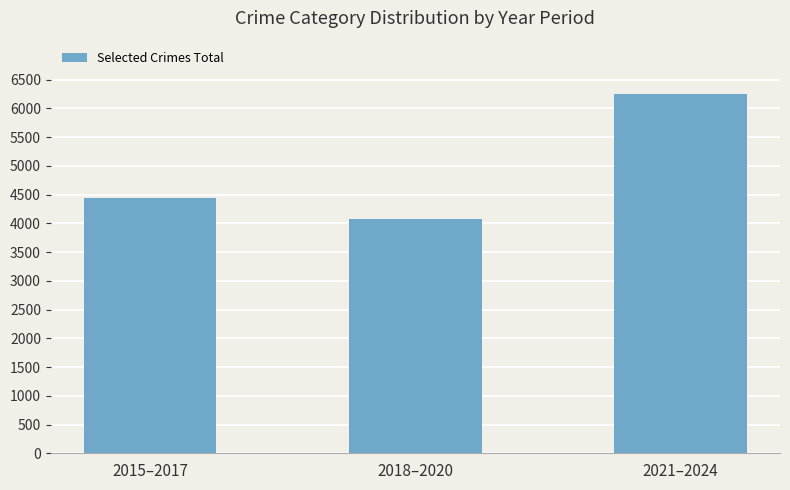

What is the label of the 2nd bar from the left?

2018–2020